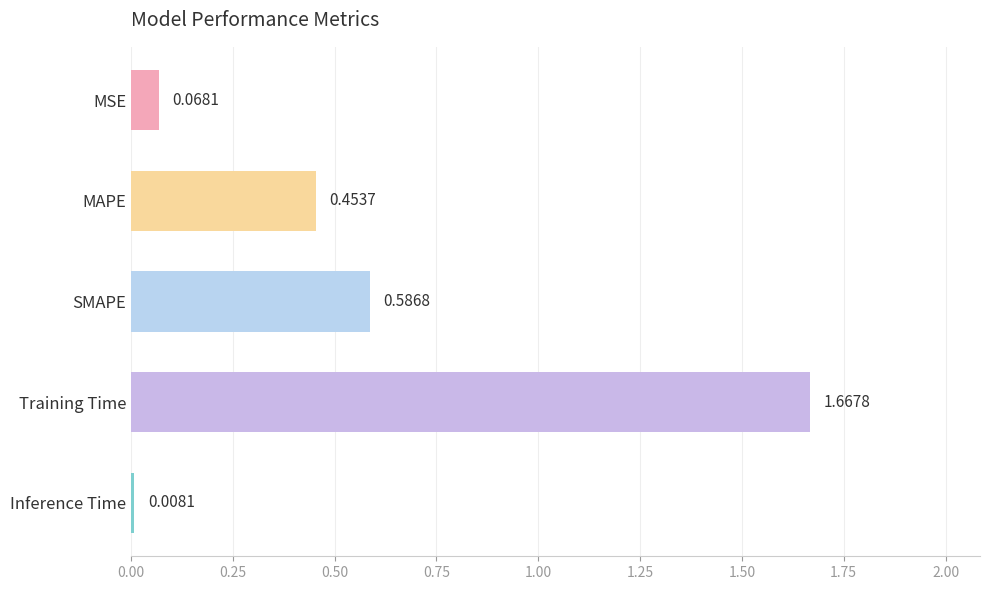

Which label corresponds to the largest value in the chart?

Training Time